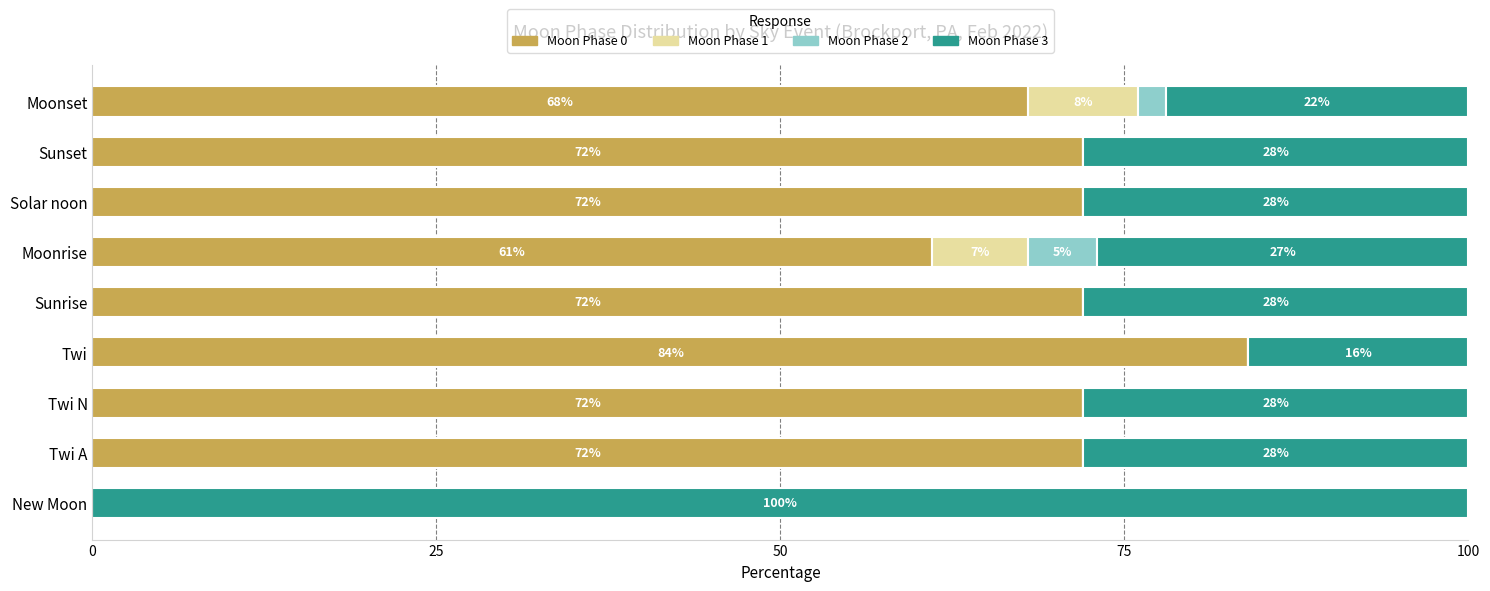

The Moon Phase 0 series shows 72 at Twi N. True or false?

True